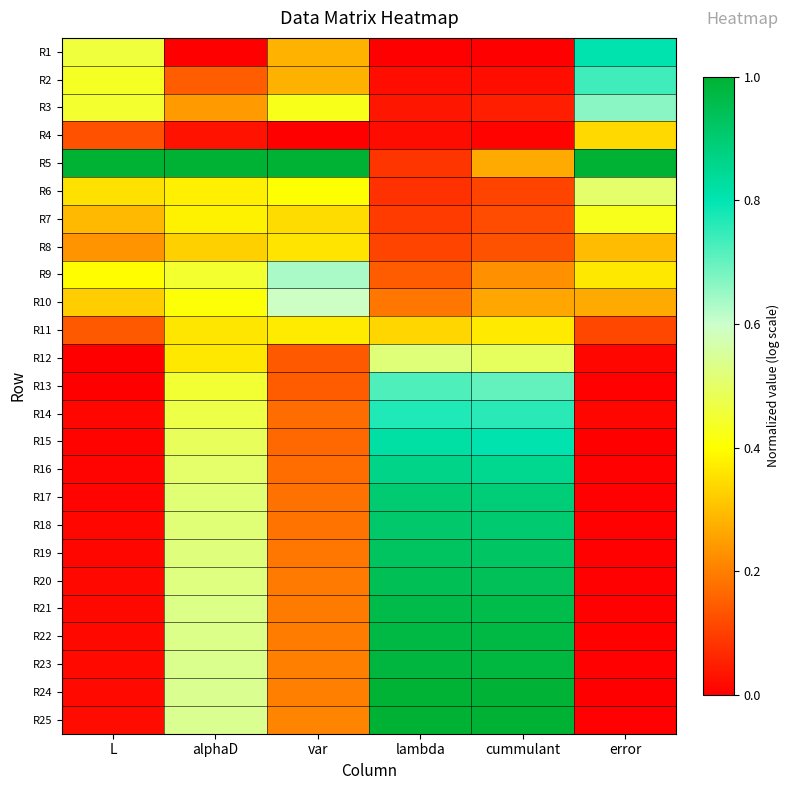

Reading left to right, list all the values displayed in this chart.

R1: L=0.5	alphaD=0.0	var=0.3	lambda=0.0	cummulant=0.0	error=0.8
R2: L=0.4	alphaD=0.1	var=0.3	lambda=0.0	cummulant=0.0	error=0.7
R3: L=0.4	alphaD=0.2	var=0.4	lambda=0.0	cummulant=0.1	error=0.7
R4: L=0.1	alphaD=0.0	var=0.0	lambda=0.0	cummulant=0.0	error=0.3
R5: L=1.0	alphaD=1.0	var=1.0	lambda=0.1	cummulant=0.3	error=1.0
R6: L=0.4	alphaD=0.4	var=0.4	lambda=0.1	cummulant=0.1	error=0.5
R7: L=0.3	alphaD=0.4	var=0.3	lambda=0.1	cummulant=0.1	error=0.4
R8: L=0.2	alphaD=0.3	var=0.4	lambda=0.1	cummulant=0.1	error=0.3
R9: L=0.4	alphaD=0.4	var=0.6	lambda=0.1	cummulant=0.2	error=0.4
R10: L=0.3	alphaD=0.4	var=0.6	lambda=0.2	cummulant=0.3	error=0.3
R11: L=0.1	alphaD=0.4	var=0.4	lambda=0.3	cummulant=0.4	error=0.1
R12: L=0.0	alphaD=0.4	var=0.1	lambda=0.5	cummulant=0.5	error=0.0
R13: L=0.0	alphaD=0.5	var=0.1	lambda=0.7	cummulant=0.7	error=0.0
R14: L=0.0	alphaD=0.5	var=0.2	lambda=0.8	cummulant=0.8	error=0.0
R15: L=0.0	alphaD=0.5	var=0.2	lambda=0.8	cummulant=0.8	error=0.0
R16: L=0.0	alphaD=0.5	var=0.2	lambda=0.9	cummulant=0.9	error=0.0
R17: L=0.0	alphaD=0.5	var=0.2	lambda=0.9	cummulant=0.9	error=0.0
R18: L=0.0	alphaD=0.5	var=0.2	lambda=0.9	cummulant=0.9	error=0.0
R19: L=0.0	alphaD=0.5	var=0.2	lambda=0.9	cummulant=0.9	error=0.0
R20: L=0.0	alphaD=0.5	var=0.2	lambda=0.9	cummulant=0.9	error=0.0
R21: L=0.0	alphaD=0.5	var=0.2	lambda=1.0	cummulant=1.0	error=0.0
R22: L=0.0	alphaD=0.5	var=0.2	lambda=1.0	cummulant=1.0	error=0.0
R23: L=0.0	alphaD=0.5	var=0.2	lambda=1.0	cummulant=1.0	error=0.0
R24: L=0.0	alphaD=0.5	var=0.2	lambda=1.0	cummulant=1.0	error=0.0
R25: L=0.0	alphaD=0.5	var=0.2	lambda=1.0	cummulant=1.0	error=0.0